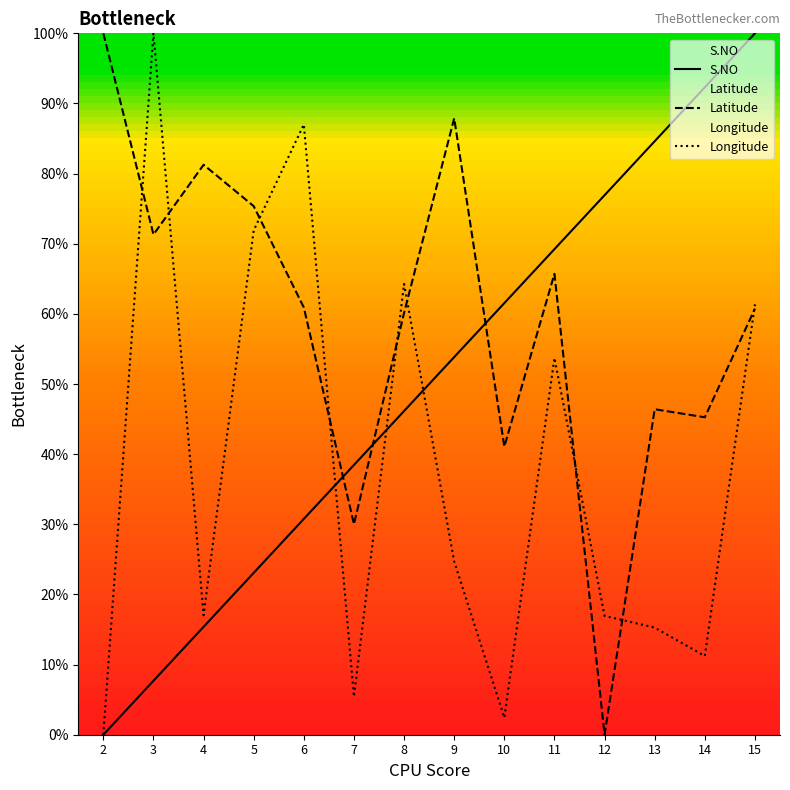

Reading left to right, list all the values displayed in this chart.

S.NO: 2=0.0	3=7.7	4=15.4	5=23.1	6=30.8	7=38.5	8=46.2	9=53.8	10=61.5	11=69.2	12=76.9	13=84.6	14=92.3	15=100.0
Latitude: 2=100.0	3=71.3	4=81.3	5=75.4	6=60.9	7=30.0	8=60.1	9=87.9	10=41.1	11=65.7	12=0.0	13=46.4	14=45.3	15=60.8
Longitude: 2=0.0	3=100.0	4=17.0	5=71.9	6=87.0	7=5.4	8=64.3	9=24.7	10=2.4	11=53.7	12=16.9	13=15.3	14=11.2	15=61.4